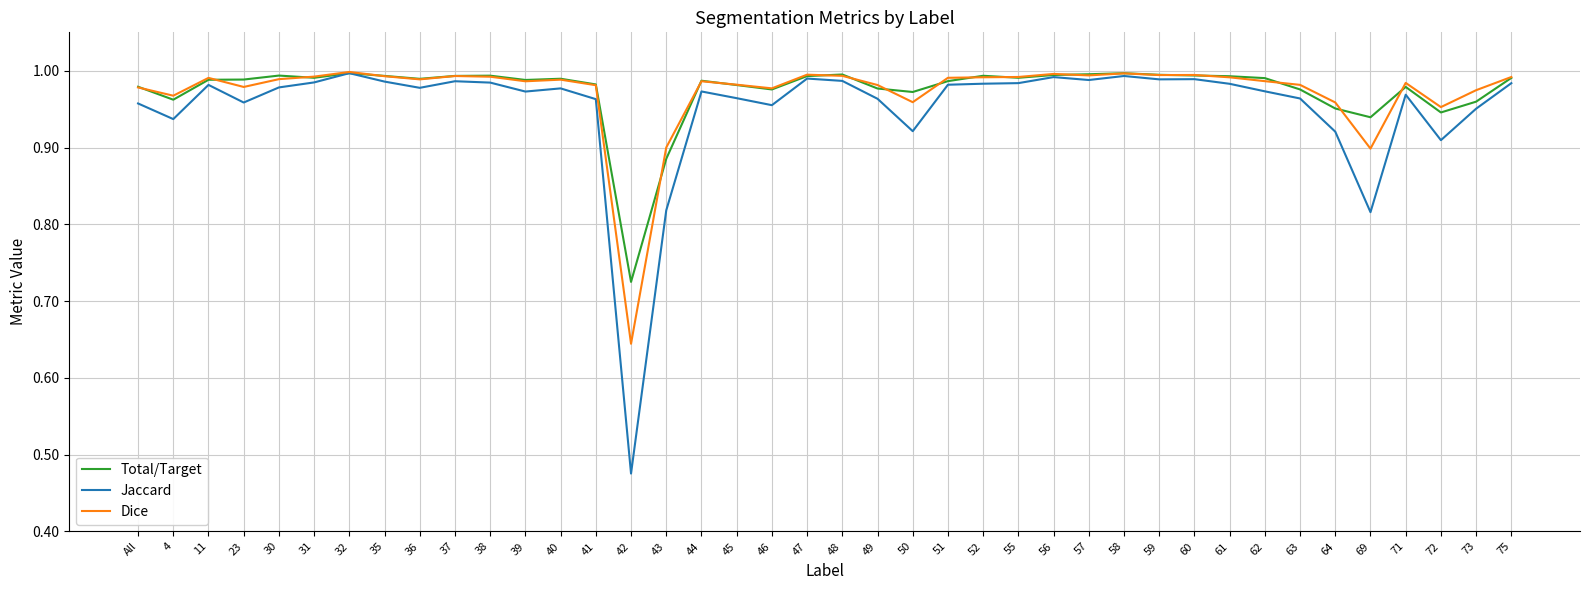

At which label is Total/Target closest to 0?

42